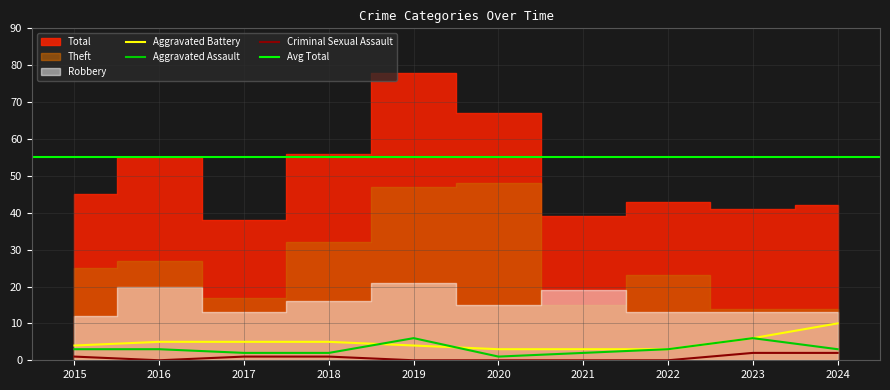

The Aggravated Battery series shows 1 at 2015. True or false?

False